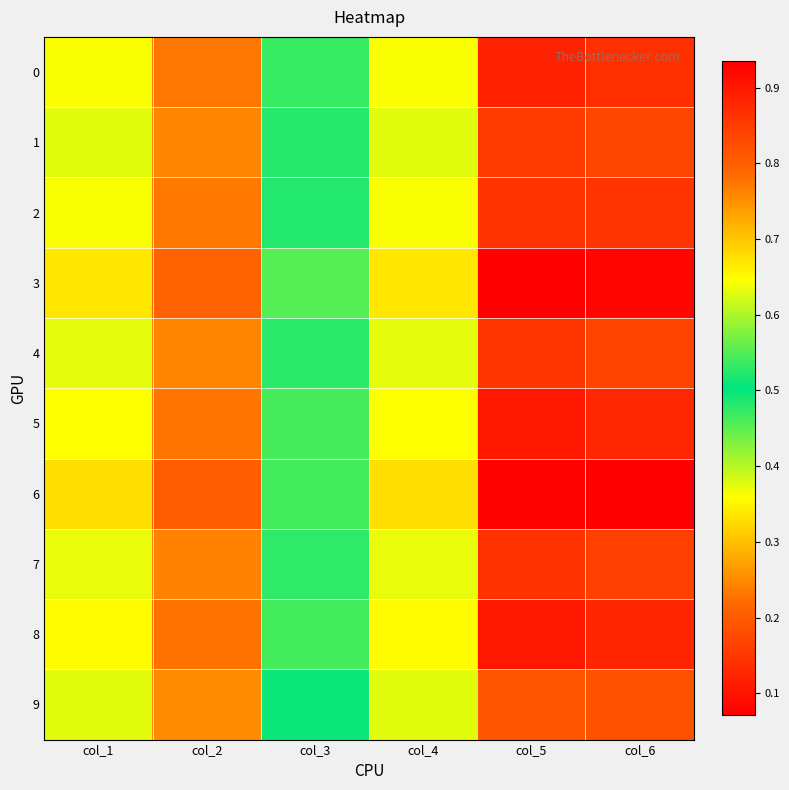

Reading left to right, what are all the values shown in this chart?

0: col_1=0.6	col_2=0.8	col_3=0.5	col_4=0.6	col_5=0.1	col_6=0.9
1: col_1=0.6	col_2=0.8	col_3=0.5	col_4=0.6	col_5=0.2	col_6=0.8
2: col_1=0.6	col_2=0.8	col_3=0.5	col_4=0.6	col_5=0.1	col_6=0.9
3: col_1=0.7	col_2=0.8	col_3=0.5	col_4=0.7	col_5=0.1	col_6=0.9
4: col_1=0.6	col_2=0.8	col_3=0.5	col_4=0.6	col_5=0.1	col_6=0.8
5: col_1=0.6	col_2=0.8	col_3=0.5	col_4=0.6	col_5=0.1	col_6=0.9
6: col_1=0.7	col_2=0.8	col_3=0.5	col_4=0.7	col_5=0.1	col_6=0.9
7: col_1=0.6	col_2=0.8	col_3=0.5	col_4=0.6	col_5=0.1	col_6=0.8
8: col_1=0.6	col_2=0.8	col_3=0.5	col_4=0.6	col_5=0.1	col_6=0.9
9: col_1=0.6	col_2=0.8	col_3=0.5	col_4=0.6	col_5=0.2	col_6=0.8